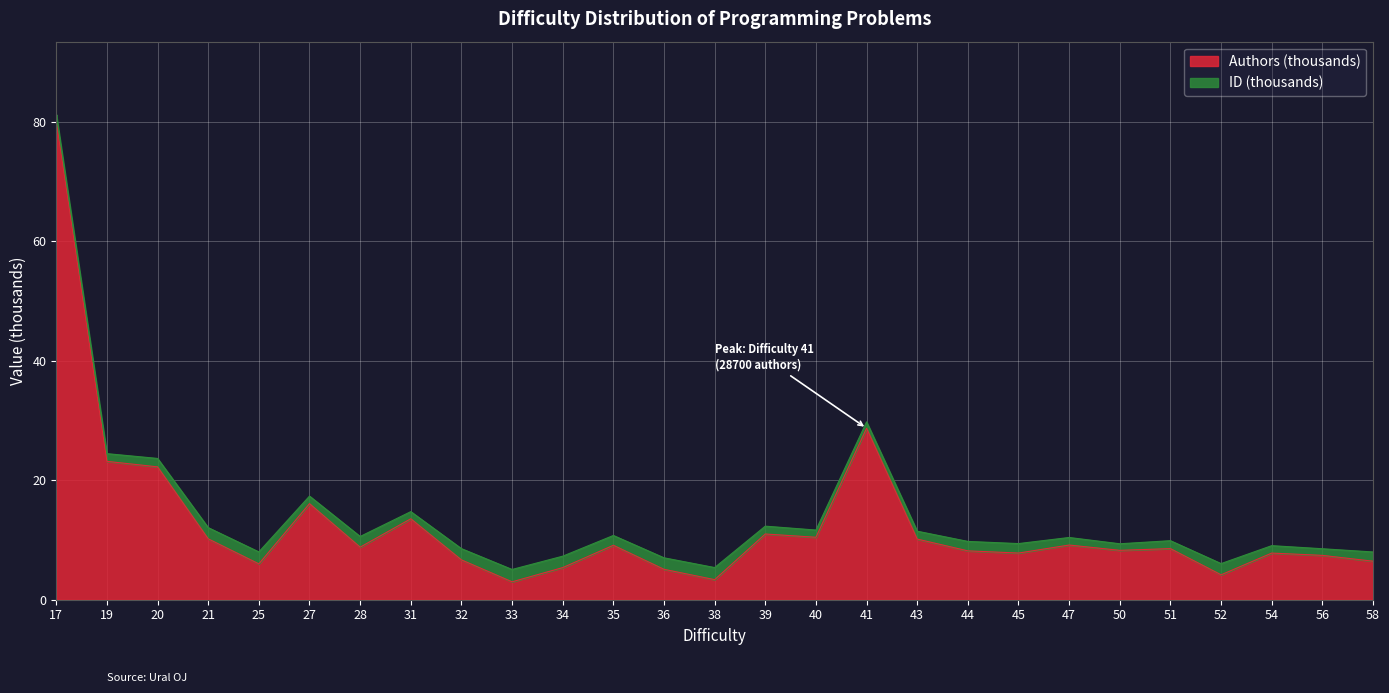

What is the change in value from 40 to 43?

-0.3